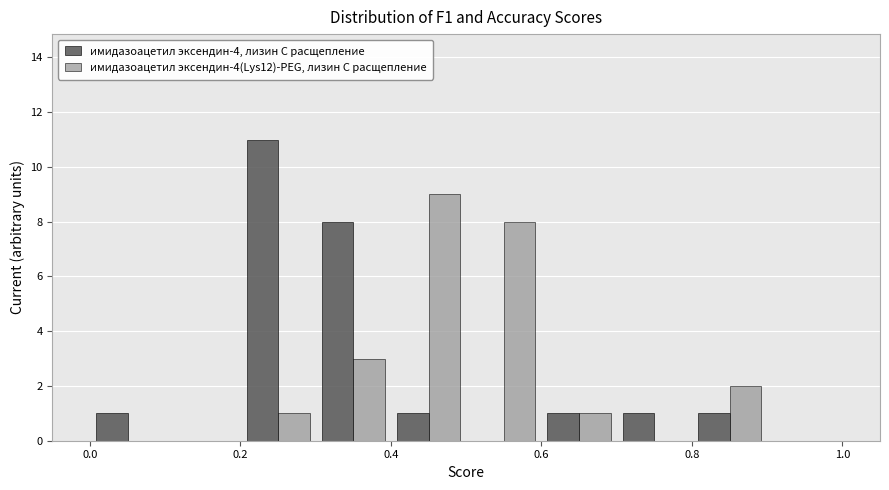

Reading left to right, transcribe this chart: for each range on the x-axis, give the height of each series' bar. The values are not printed on the chart, so give them approximately, as read against the axis.

0.0 to 0.1: имидазоацетил эксендин-4, лизин С расщепление=1	имидазоацетил эксендин-4(Lys12)-PEG, лизин С расщепление=0
0.1 to 0.2: имидазоацетил эксендин-4, лизин С расщепление=0	имидазоацетил эксендин-4(Lys12)-PEG, лизин С расщепление=0
0.2 to 0.3: имидазоацетил эксендин-4, лизин С расщепление=11	имидазоацетил эксендин-4(Lys12)-PEG, лизин С расщепление=1
0.3 to 0.4: имидазоацетил эксендин-4, лизин С расщепление=8	имидазоацетил эксендин-4(Lys12)-PEG, лизин С расщепление=3
0.4 to 0.5: имидазоацетил эксендин-4, лизин С расщепление=1	имидазоацетил эксендин-4(Lys12)-PEG, лизин С расщепление=9
0.5 to 0.6: имидазоацетил эксендин-4, лизин С расщепление=0	имидазоацетил эксендин-4(Lys12)-PEG, лизин С расщепление=8
0.6 to 0.7: имидазоацетил эксендин-4, лизин С расщепление=1	имидазоацетил эксендин-4(Lys12)-PEG, лизин С расщепление=1
0.7 to 0.8: имидазоацетил эксендин-4, лизин С расщепление=1	имидазоацетил эксендин-4(Lys12)-PEG, лизин С расщепление=0
0.8 to 0.9: имидазоацетил эксендин-4, лизин С расщепление=1	имидазоацетил эксендин-4(Lys12)-PEG, лизин С расщепление=2
0.9 to 1.0: имидазоацетил эксендин-4, лизин С расщепление=0	имидазоацетил эксендин-4(Lys12)-PEG, лизин С расщепление=0